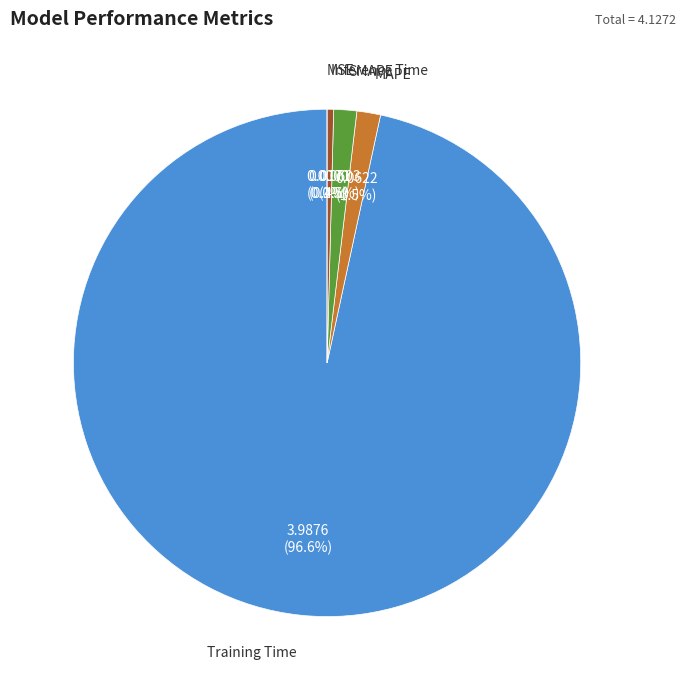

True or false: Training Time accounts for 99% of the total.

False